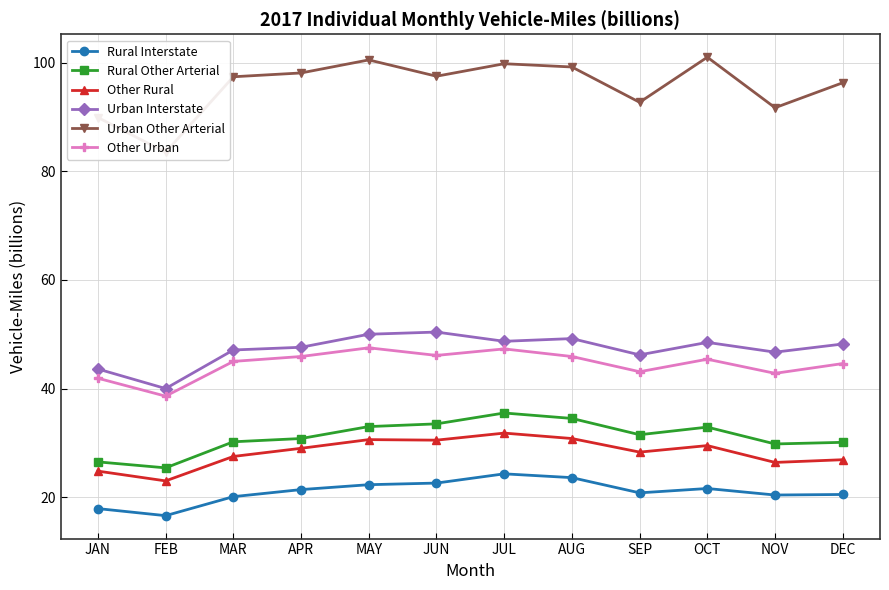

Read the Rural Other Arterial value at SEP.

31.5